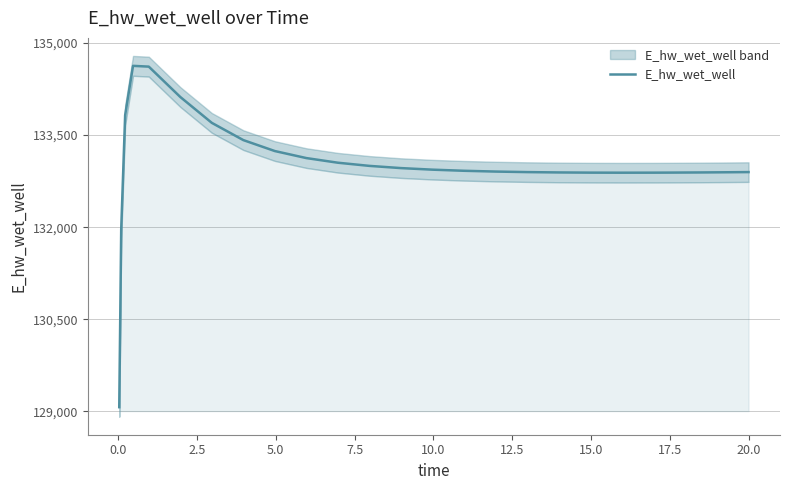

Between 10.0 and 17.5, which is larger?

10.0